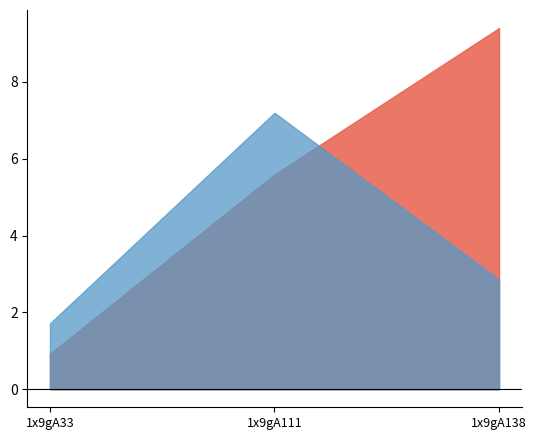

The col_6 series shows 5.6 at 1x9gA111. True or false?

True